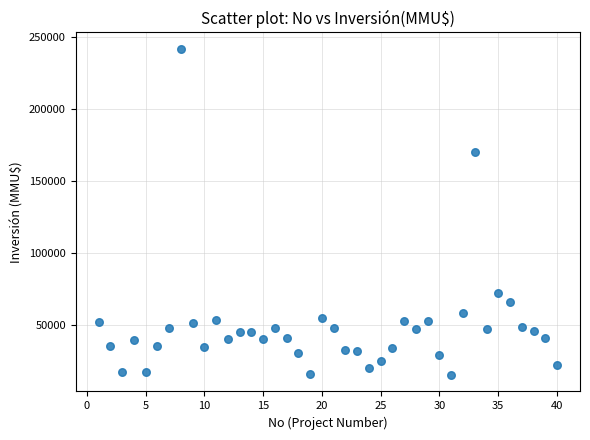

What is the range of Y values (max minus min)?

226609